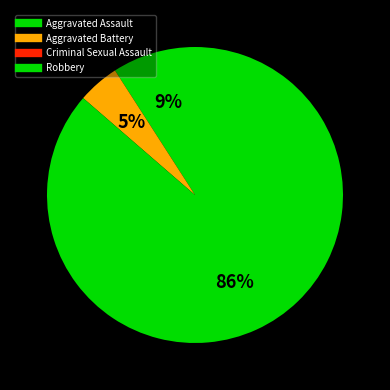

Count the number of slices in the pie.

4